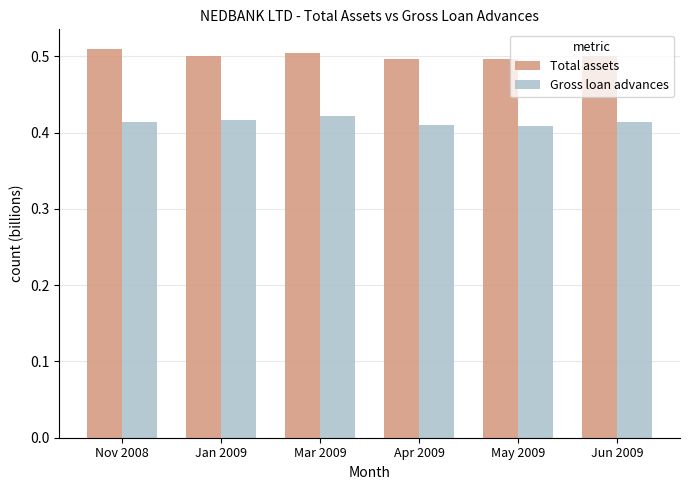

Count the Total assets values in the range 0 to 1.

6